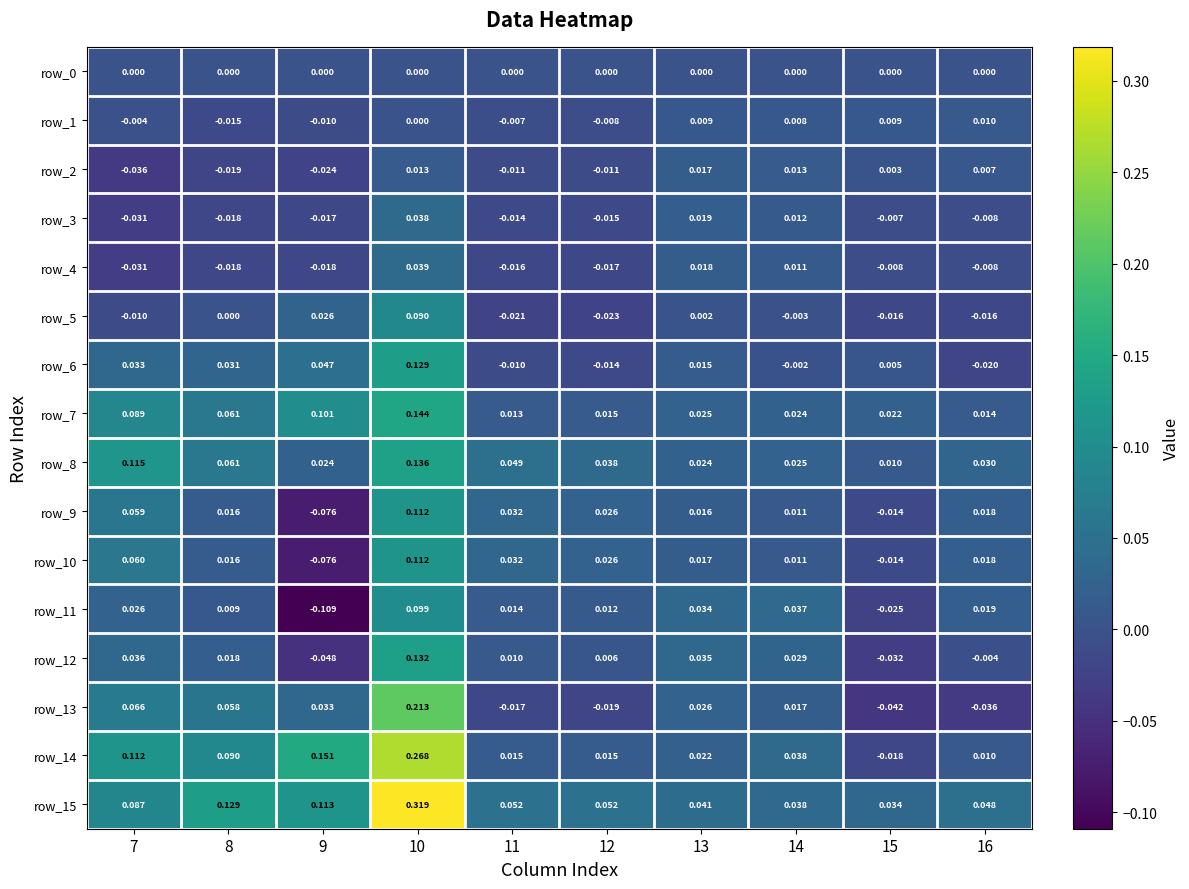

Which category has the highest value in the row_11 series?

10